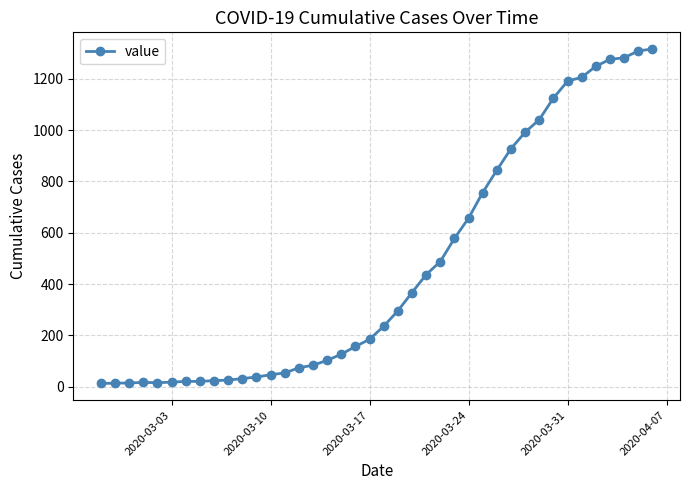

What is the sum of all values?

18661